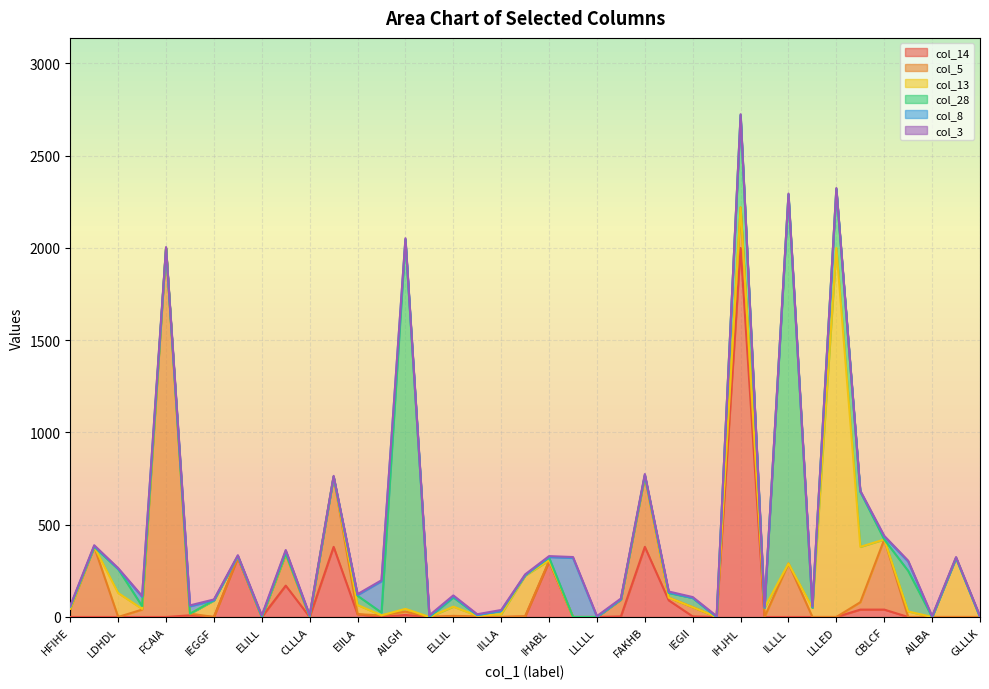

Rank the series at KHICF from lowest to highest value.

col_14, col_5, col_28, col_8, col_3, col_13